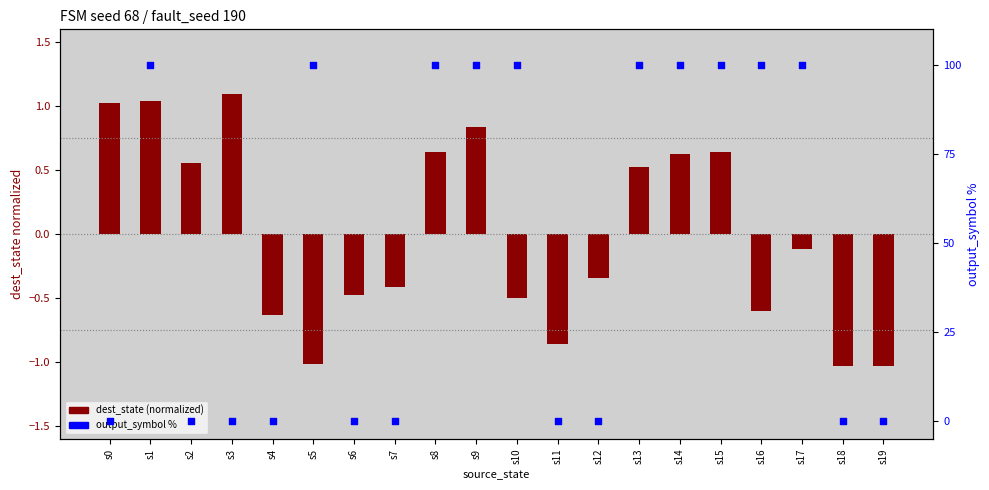

At which category is the sum across all series the highest?

s1